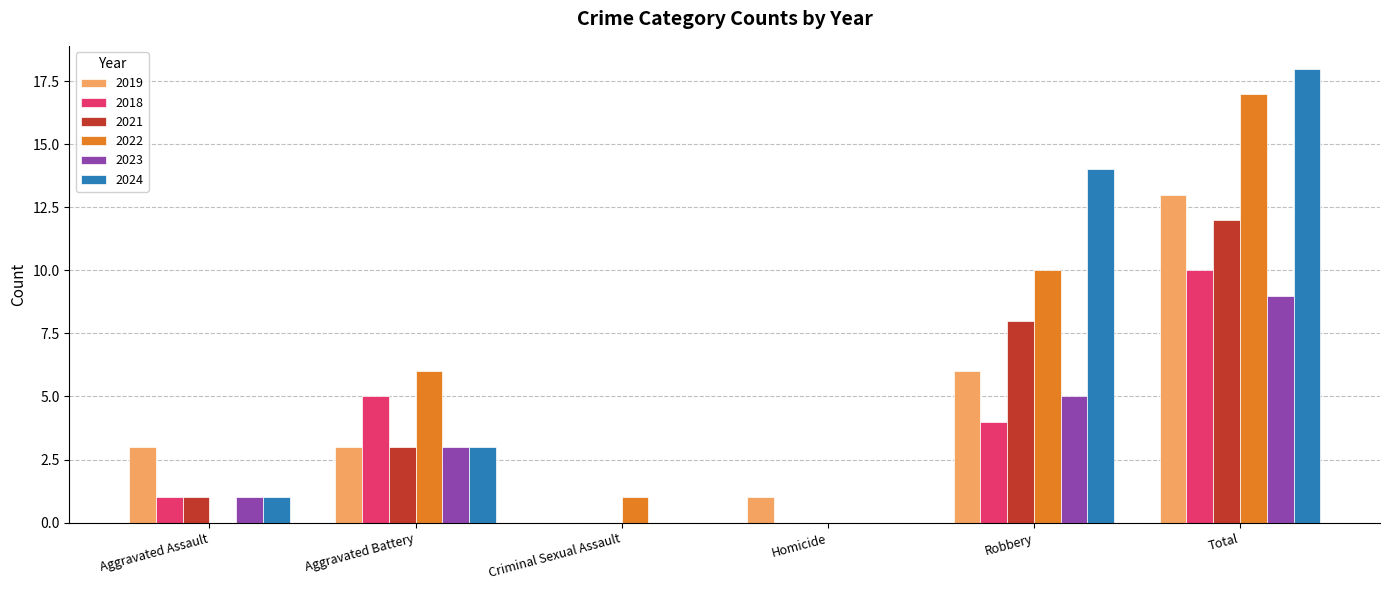

True or false: 2018 has a value of 1 at Aggravated Assault.

True